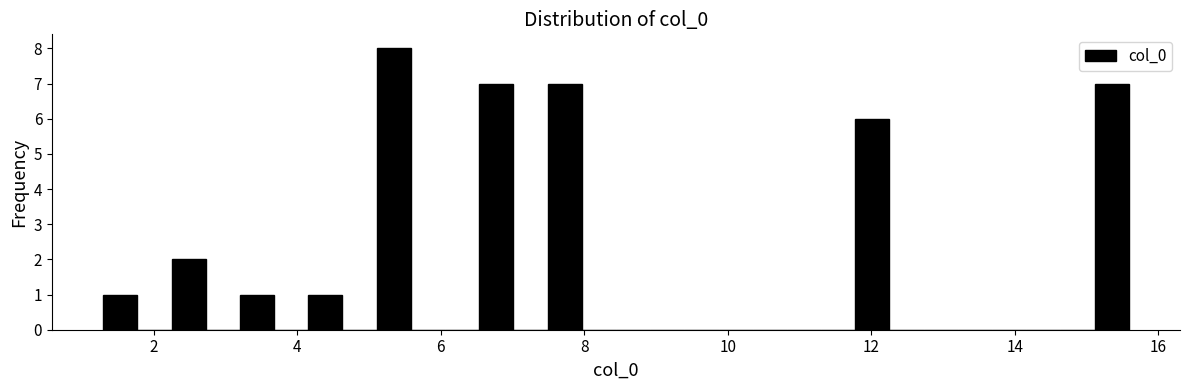

Around what value on the x-axis is the tallest bar? Give the approximate position of its centre, as read against the axis.

5.4